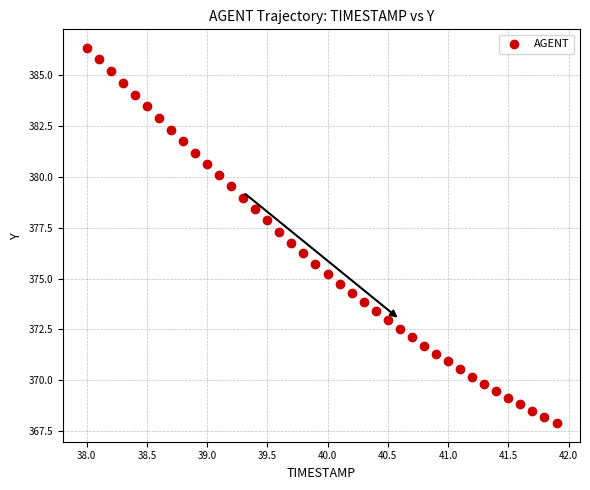

What is the range of X values (max minus min)?

3.9